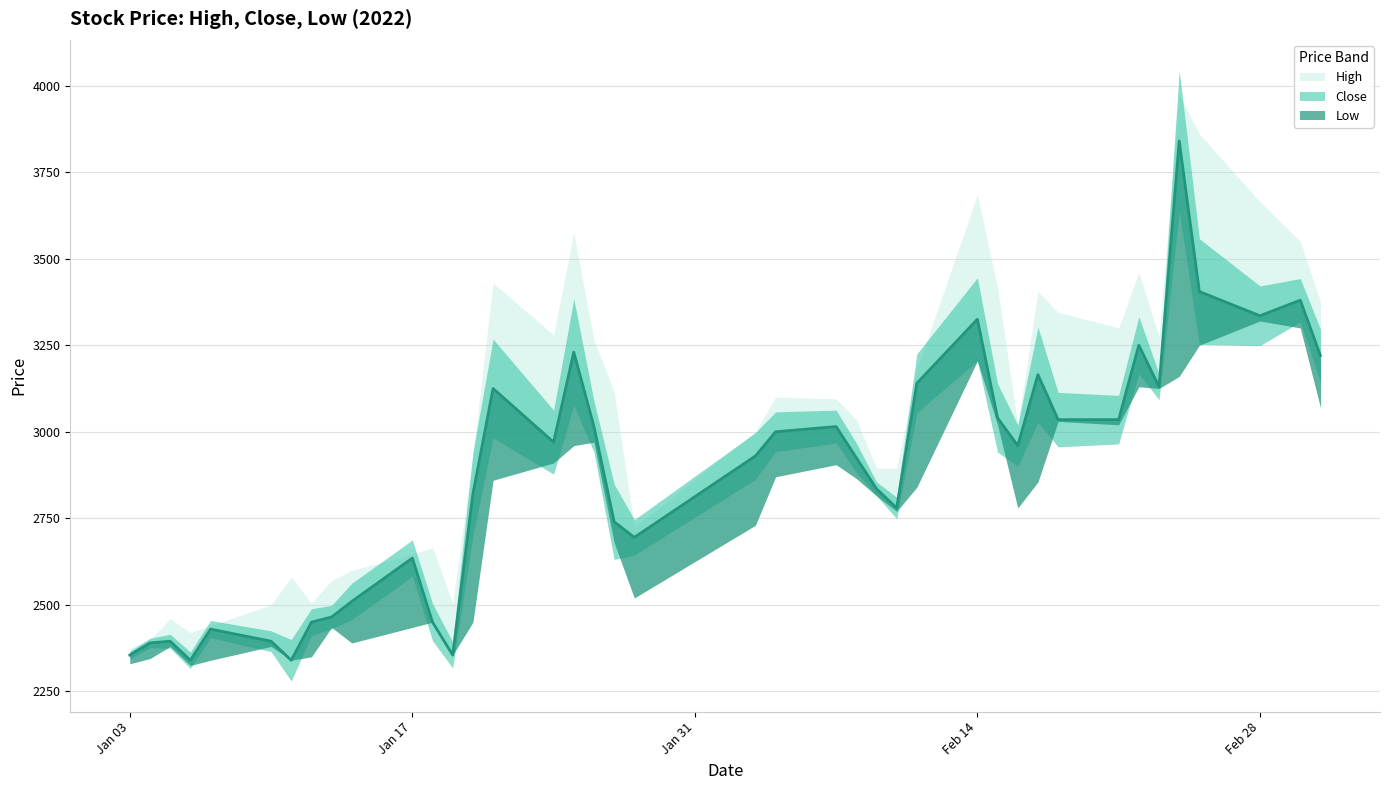

What is the sum of all Low values?

110265